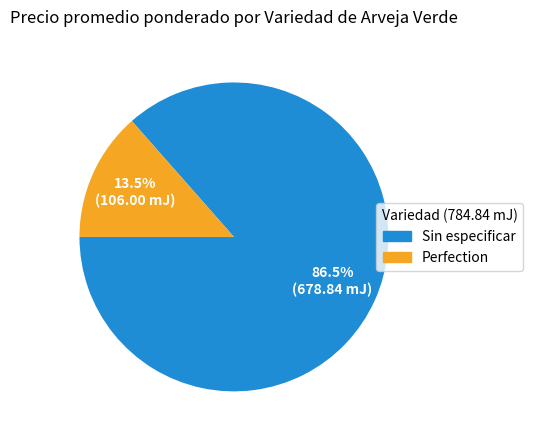

Which slice is the smallest?

Perfection